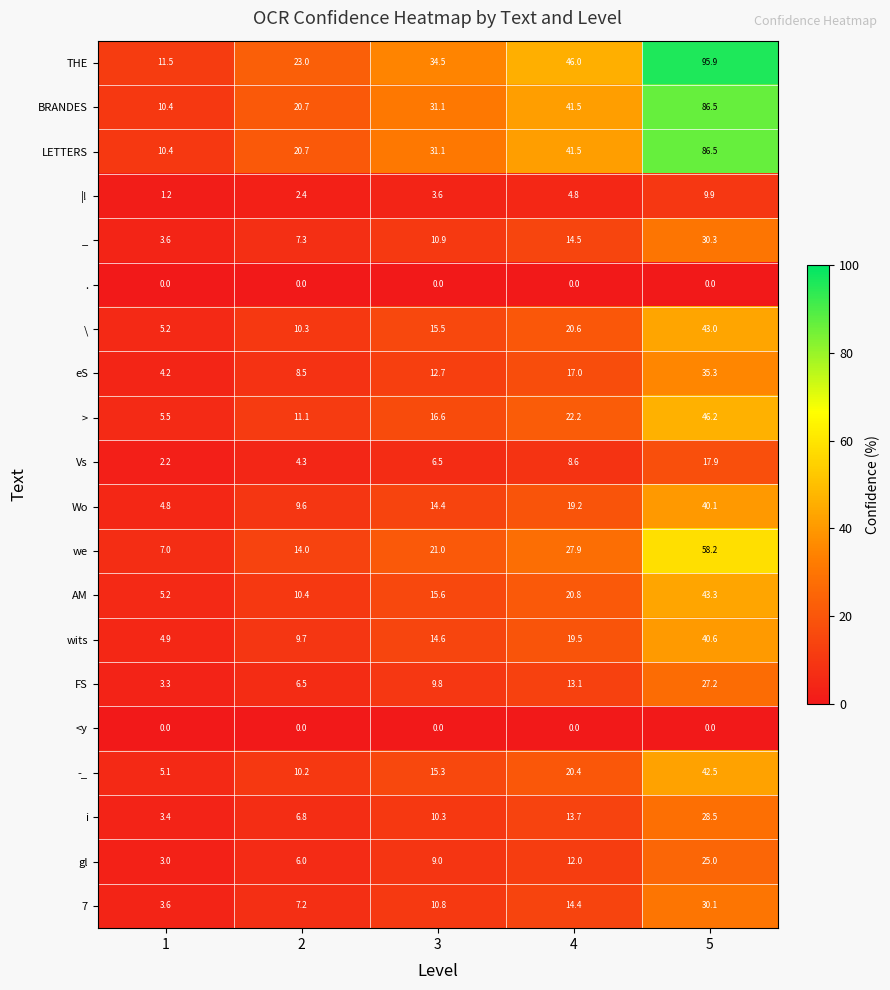

At which label does AM first exceed 15?

3